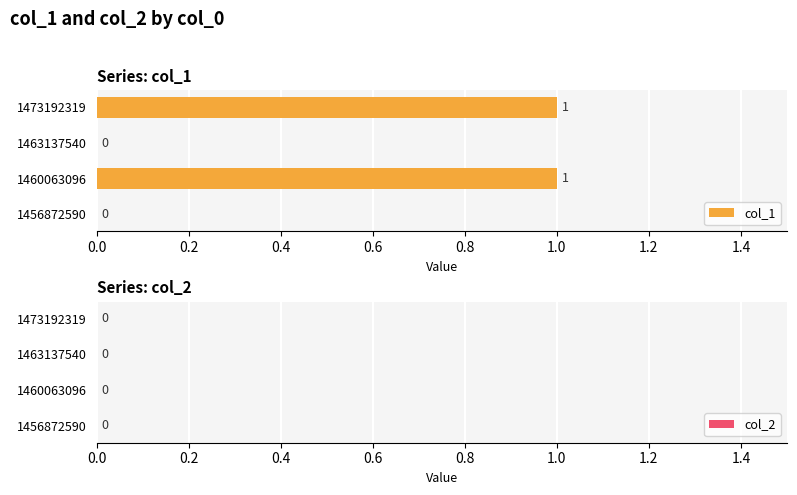

The chart shows a value of 1 at 1460063096. True or false?

True